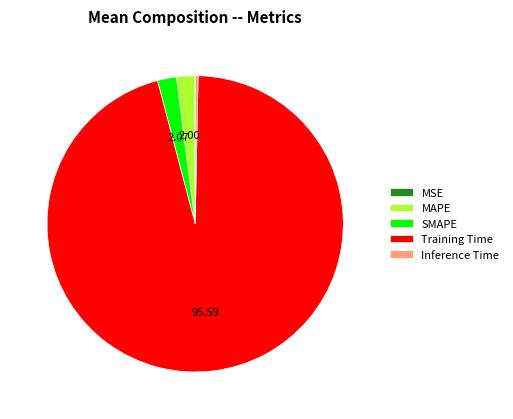

Combined, do SMAPE and Inference Time account for over 50%?

No